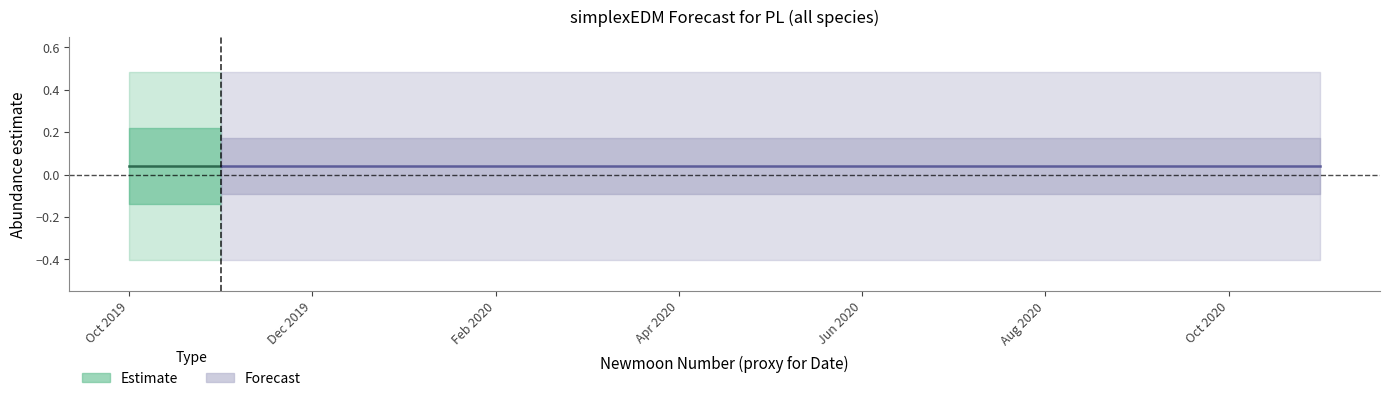

What is the sum of the estimate values at 525 and 526?

0.1